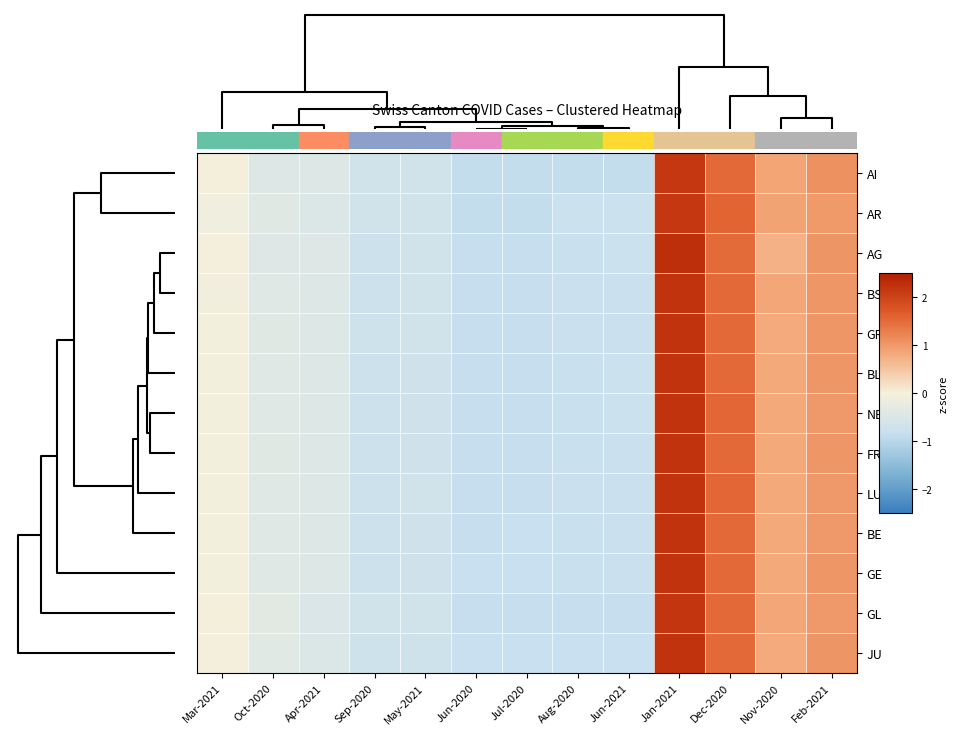

What is the smallest value displayed?

-0.9